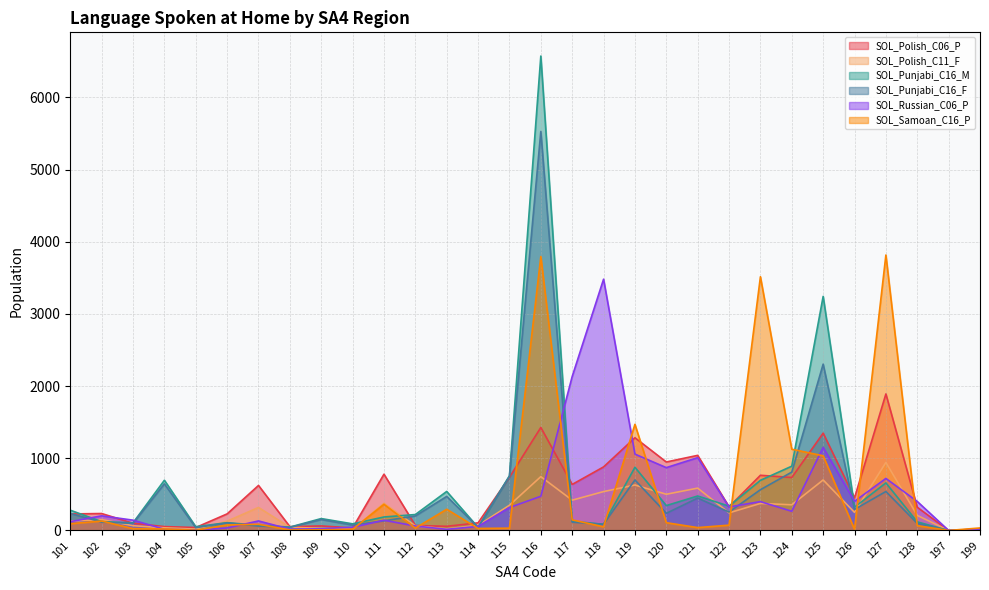

At which label is SOL_Punjabi_C16_M closest to 3287?

125